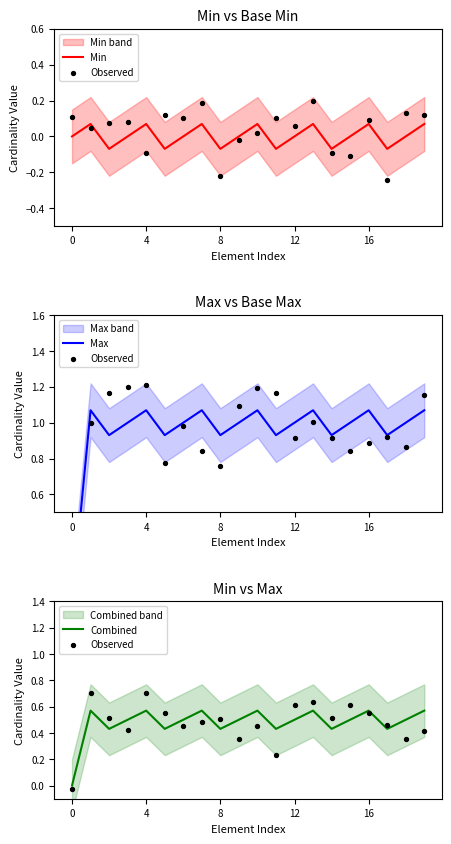

At which category is the sum across all series the highest?

4